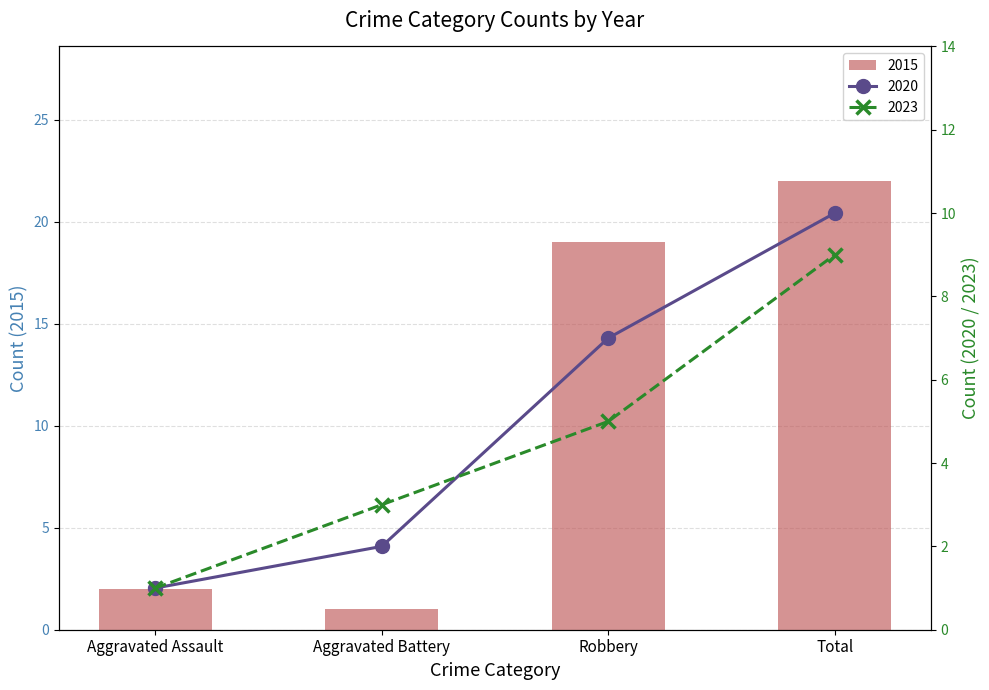

Reading left to right, transcribe all the data shown in this chart.

2015: Aggravated Assault=2	Aggravated Battery=1	Robbery=19	Total=22
2018: Aggravated Assault=1	Aggravated Battery=2	Robbery=7	Total=10
2021: Aggravated Assault=1	Aggravated Battery=3	Robbery=5	Total=9